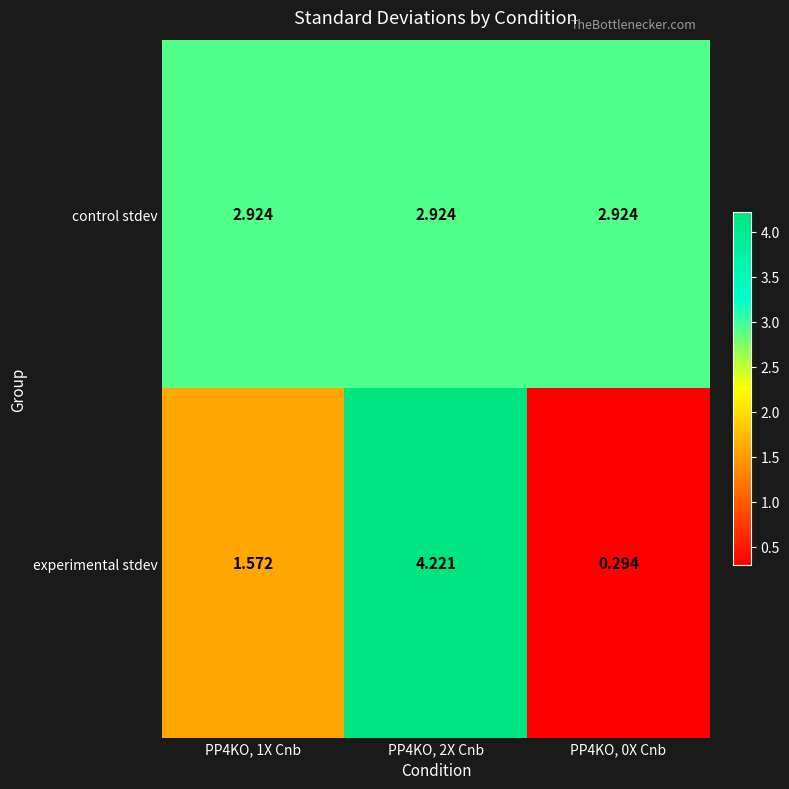

Is the value of experimental stdev at PP4KO, 2X Cnb greater than the value of control stdev at PP4KO, 0X Cnb?

Yes